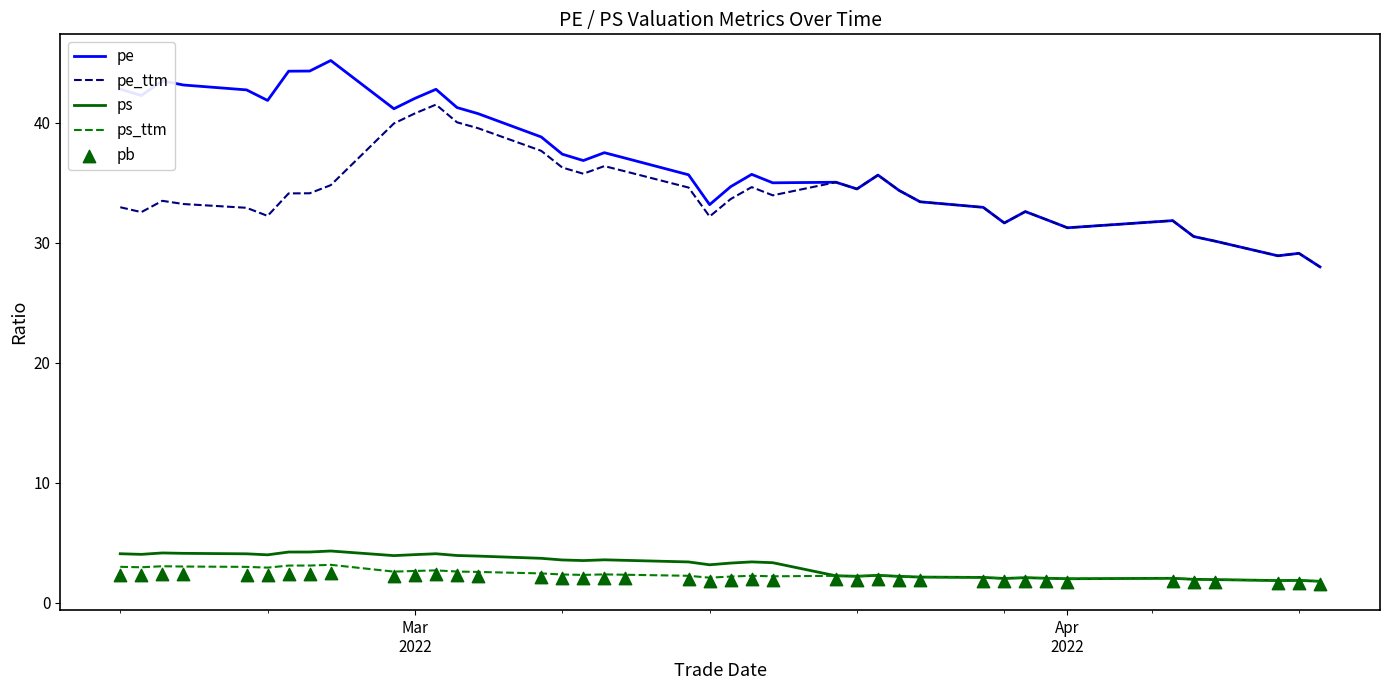

True or false: pe and ps cross at least once.

False